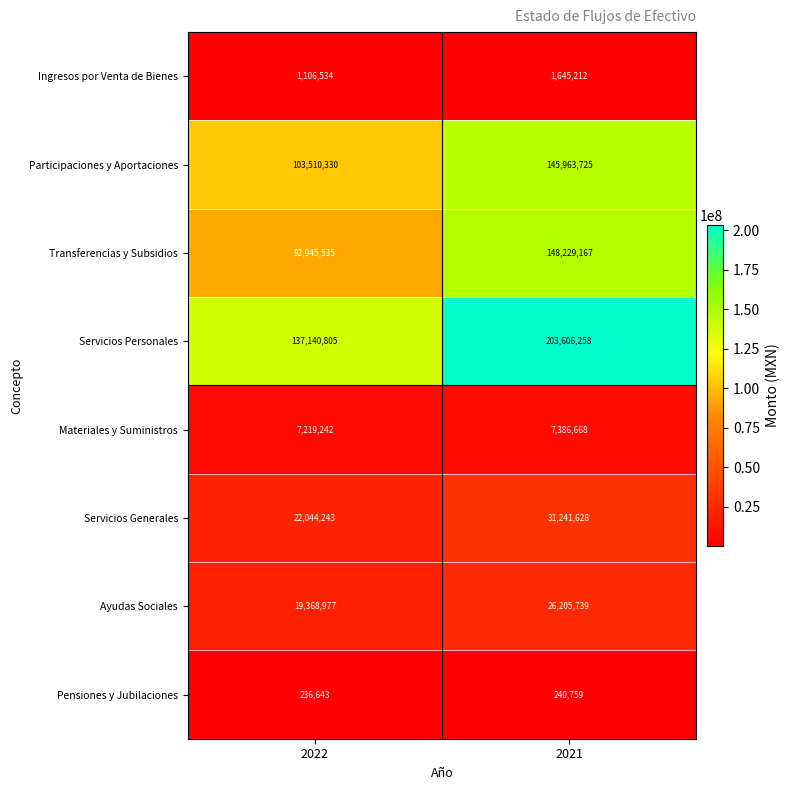

How many series are shown in this chart?

8